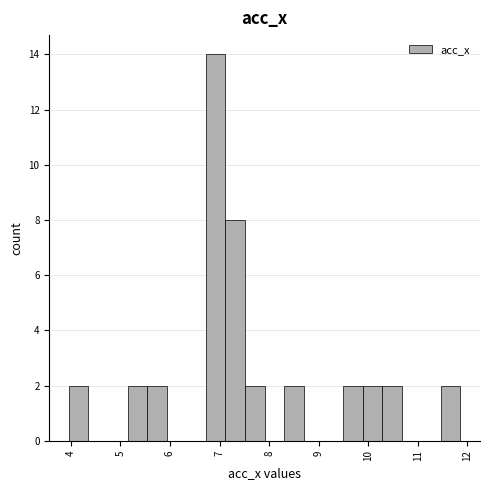

Around what value on the x-axis is the tallest bar? Give the approximate position of its centre, as read against the axis.

6.9